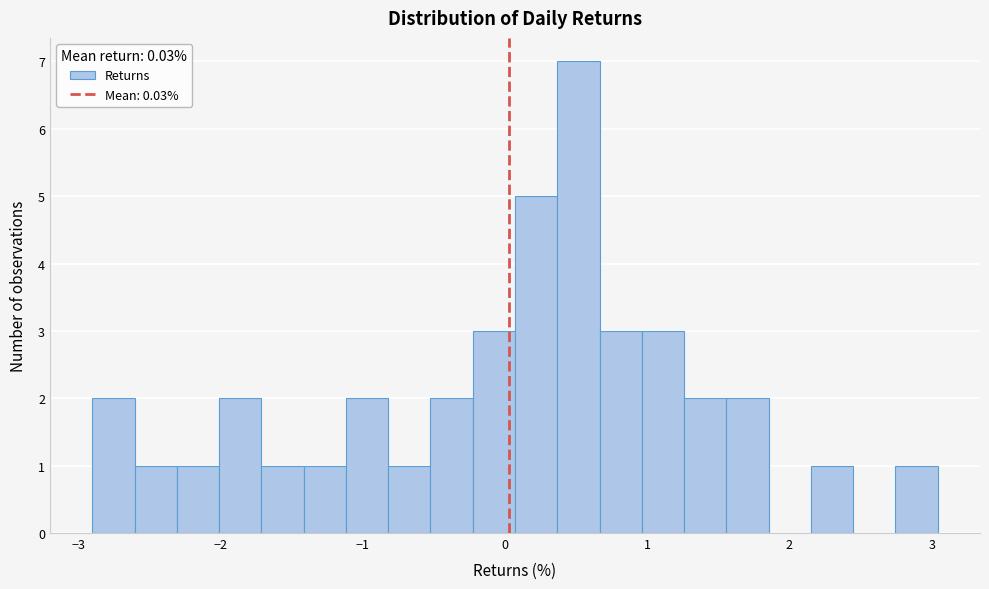

Around what value on the x-axis is the tallest bar? Give the approximate position of its centre, as read against the axis.

0.5